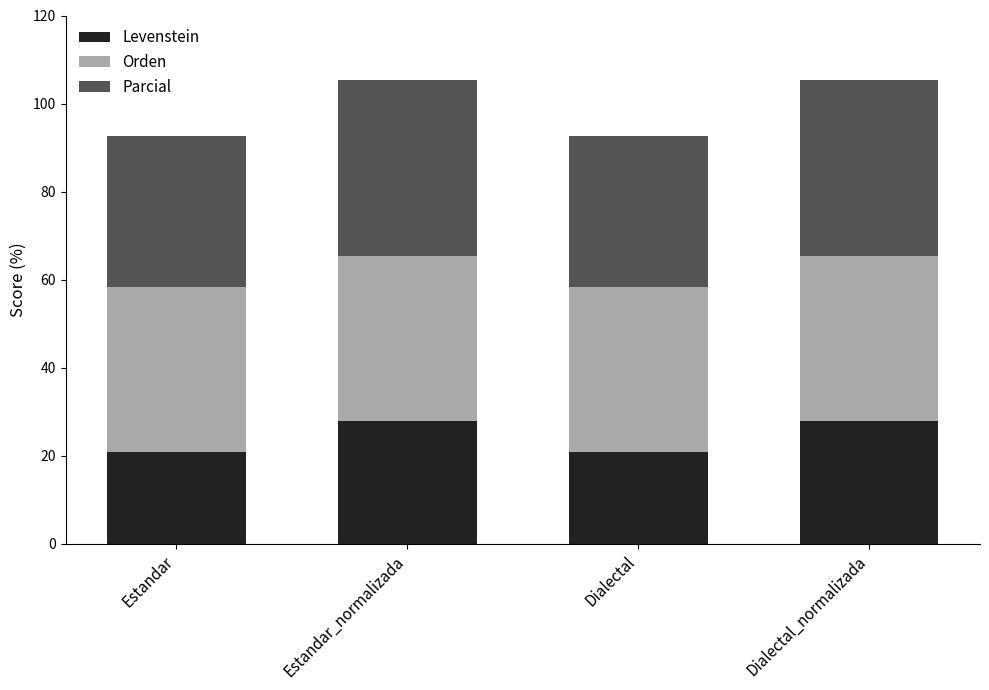

The value of Levenstein at Dialectal is 20.9. True or false?

True